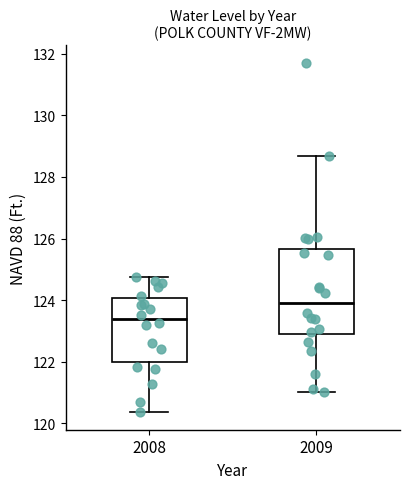

Which box's median line is the highest?

2009